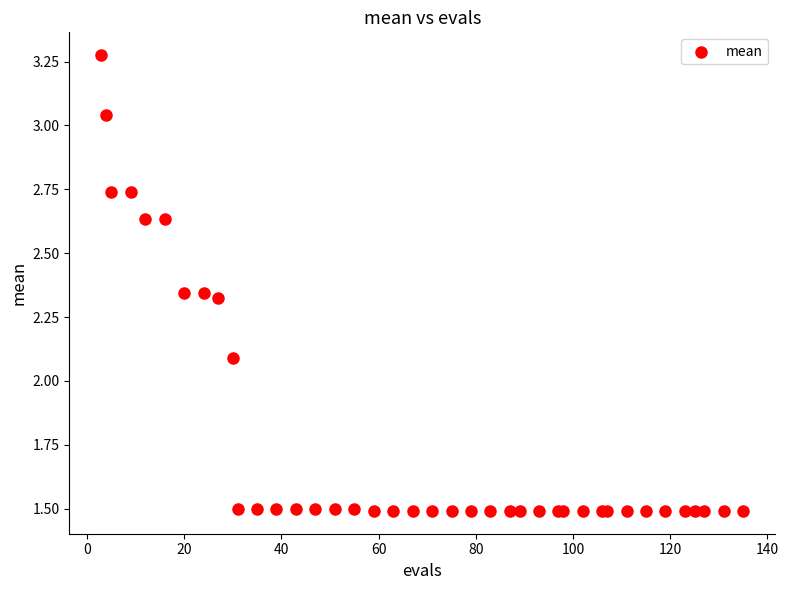

What Y value in the scatter plot is closest to 2?

2.1